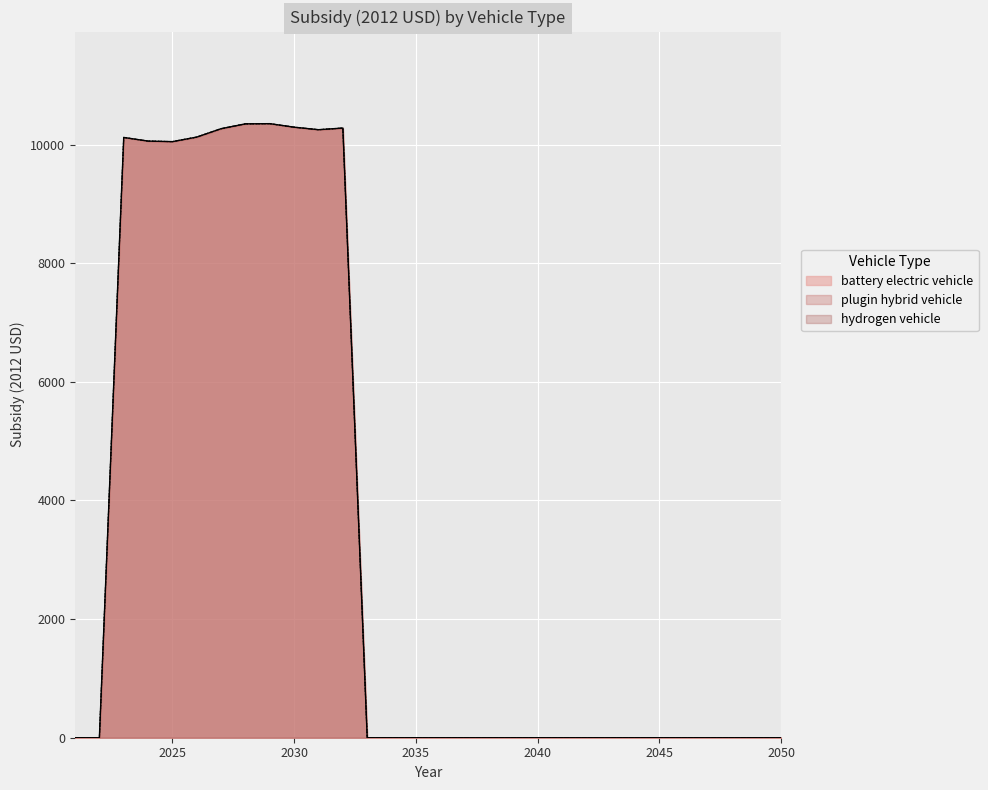

At which category does plugin hybrid vehicle reach its first local peak?

2023